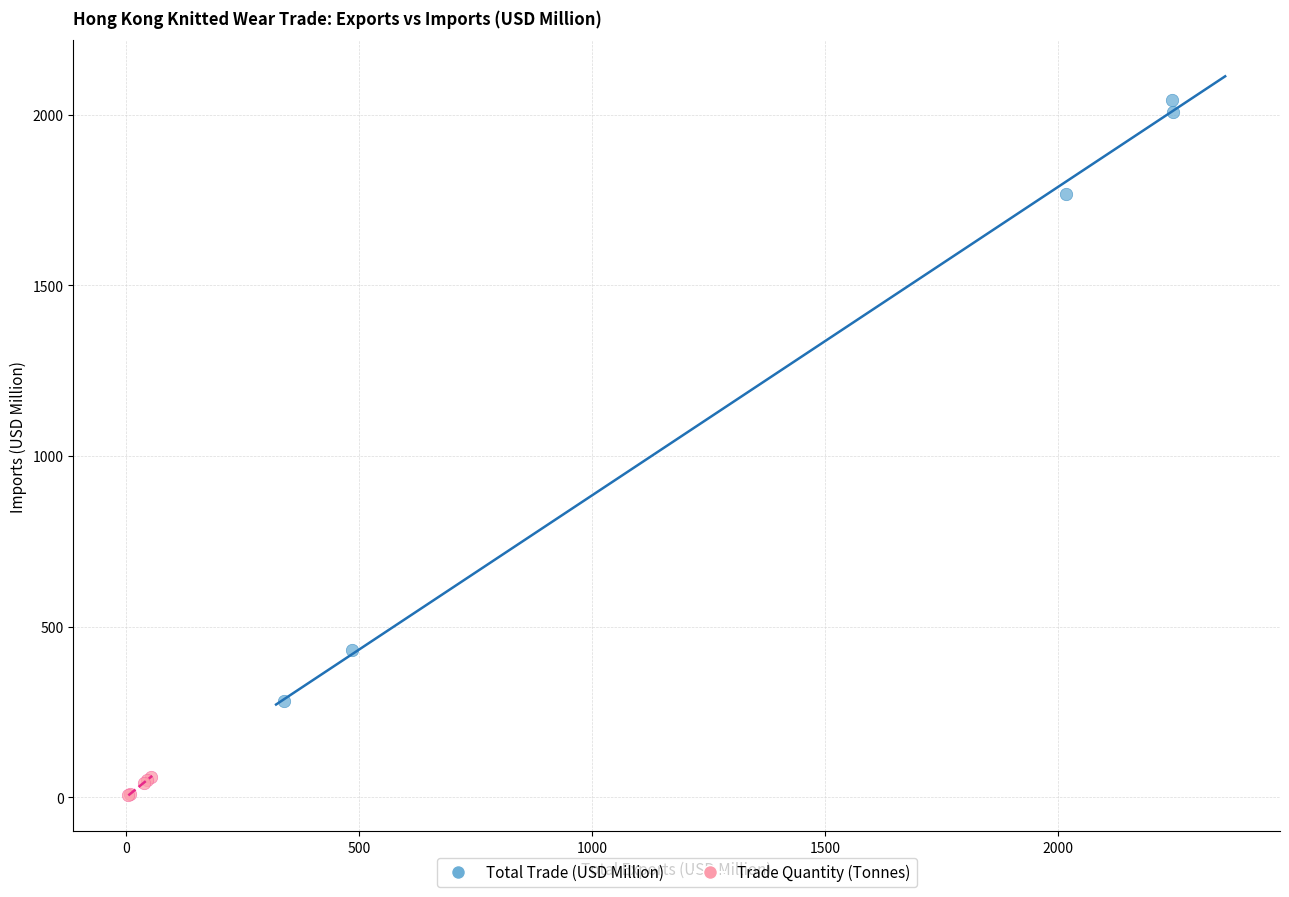

What are all the series names shown in the legend?

Total Trade (USD Million), Trade Quantity (Tonnes)